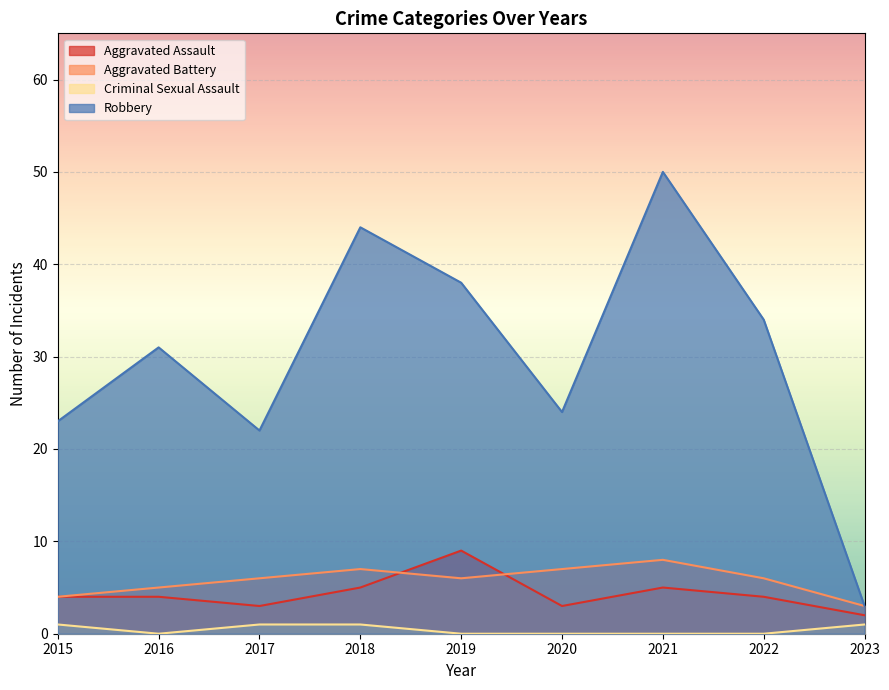

The Robbery series shows 23 at 2015. True or false?

True